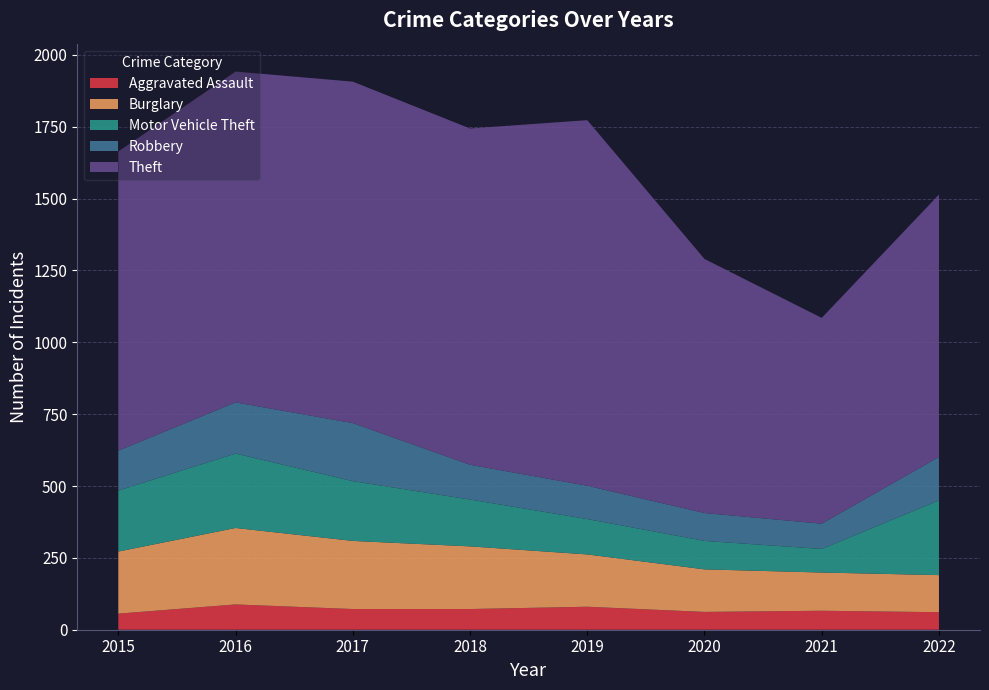

Reading left to right, extract all data points from this chart.

Aggravated Assault: 2015=56	2016=88	2017=72	2018=72	2019=80	2020=62	2021=66	2022=61
Burglary: 2015=216	2016=266	2017=237	2018=218	2019=182	2020=148	2021=133	2022=129
Motor Vehicle Theft: 2015=212	2016=259	2017=208	2018=163	2019=123	2020=99	2021=82	2022=260
Robbery: 2015=139	2016=178	2017=202	2018=121	2019=116	2020=97	2021=88	2022=151
Theft: 2015=1041	2016=1151	2017=1188	2018=1170	2019=1272	2020=884	2021=716	2022=913